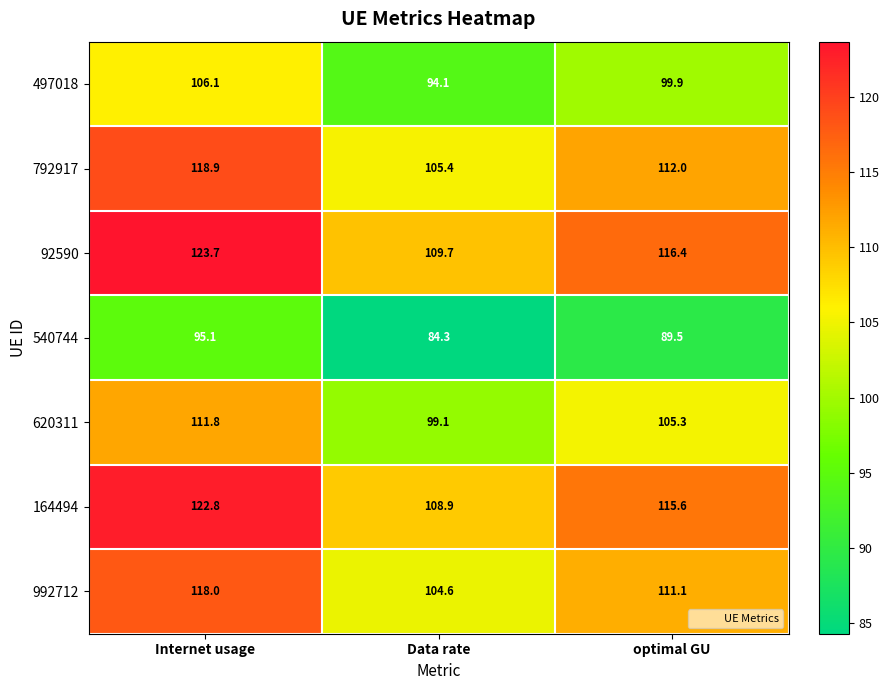

Rank the series at Data rate from highest to lowest value.

92590, 164494, 792917, 992712, 620311, 497018, 540744